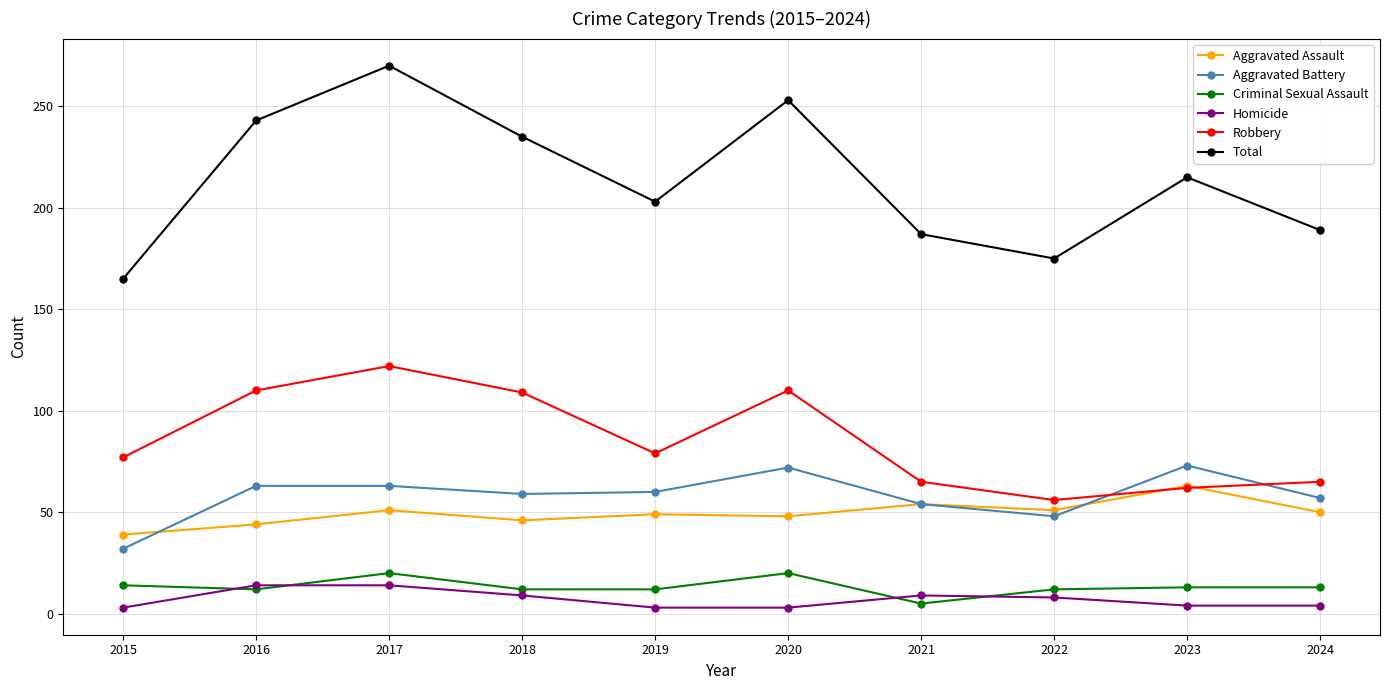

Is the value of Homicide at 2017 greater than the value of Aggravated Battery at 2016?

No